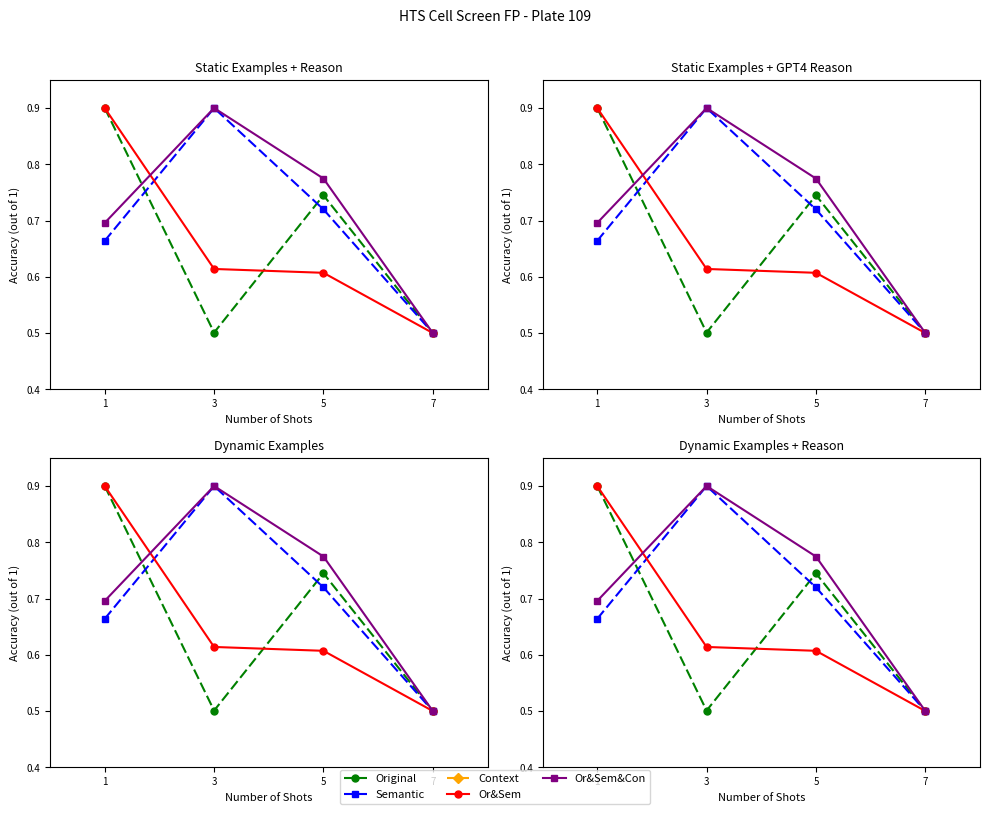

True or false: Or&Sem&Con and Or&Sem cross at least once.

True